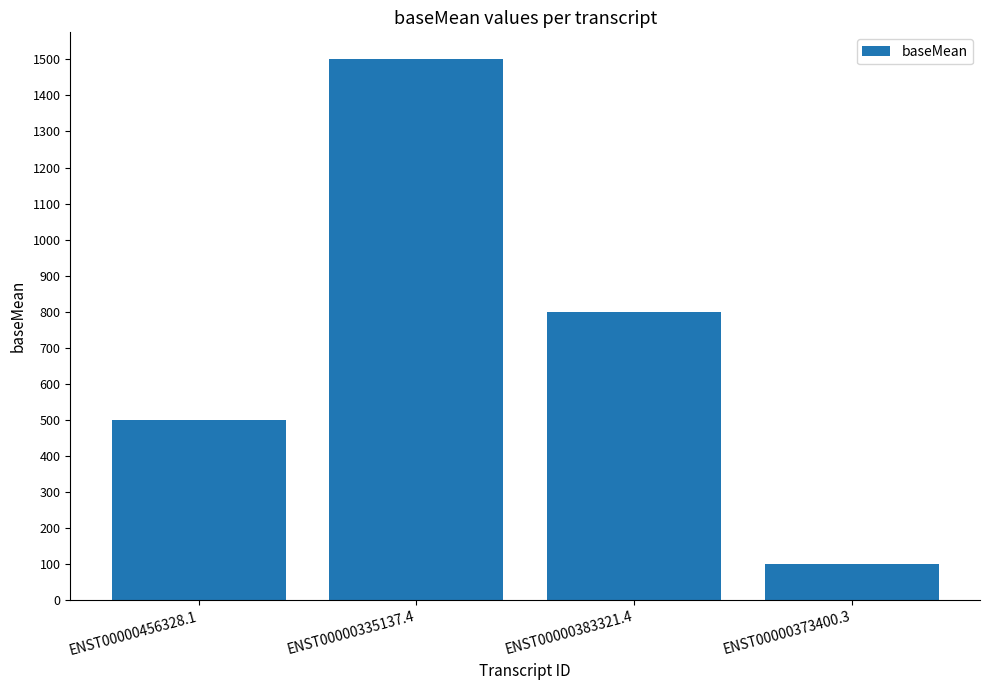

Reading right to left, transcribe all the data shown in this chart.

100	800	1500	500